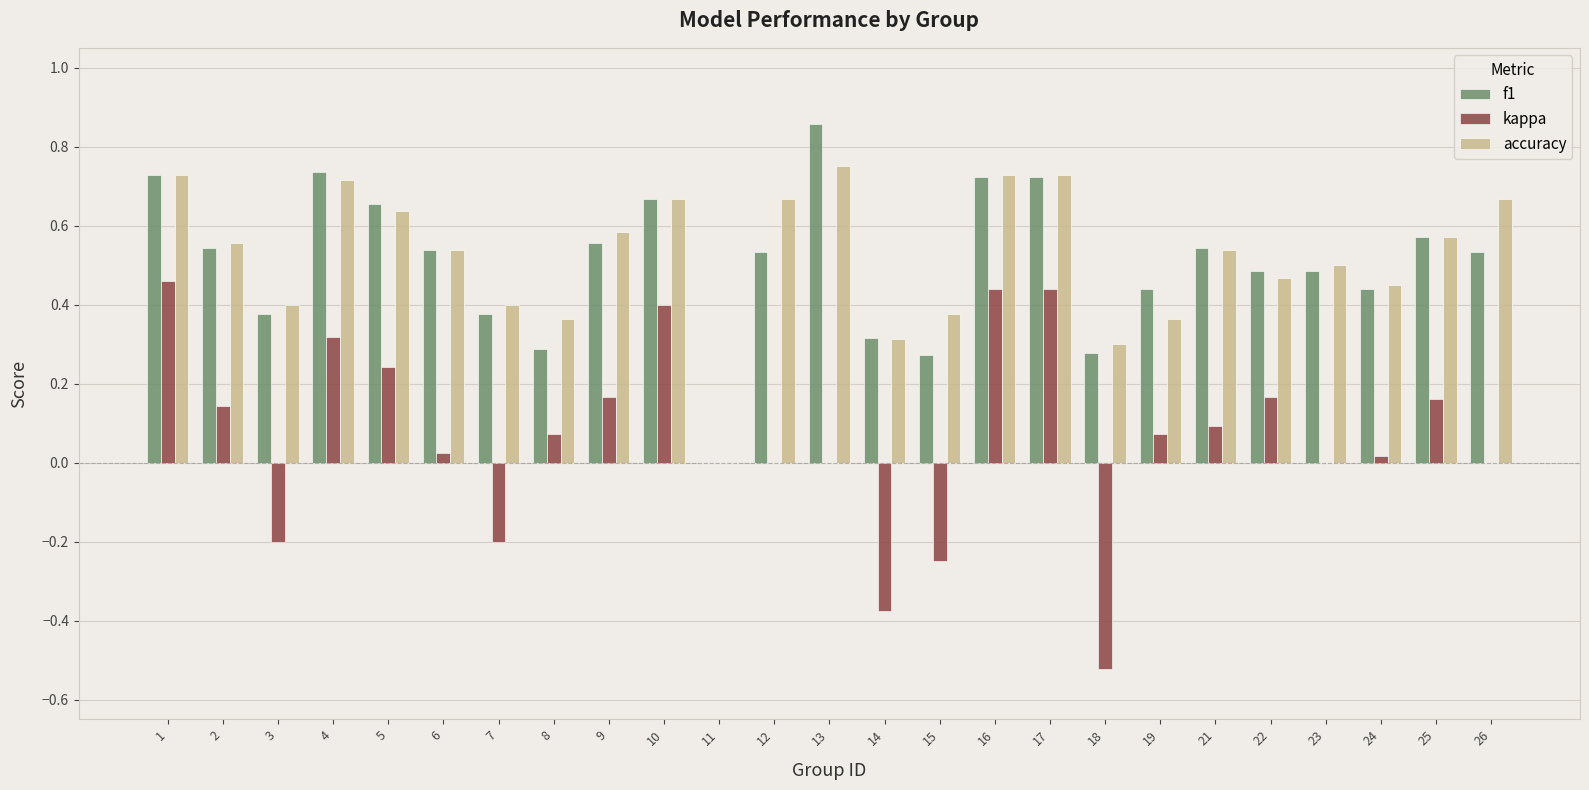

What is the sum of all kappa values?

1.7